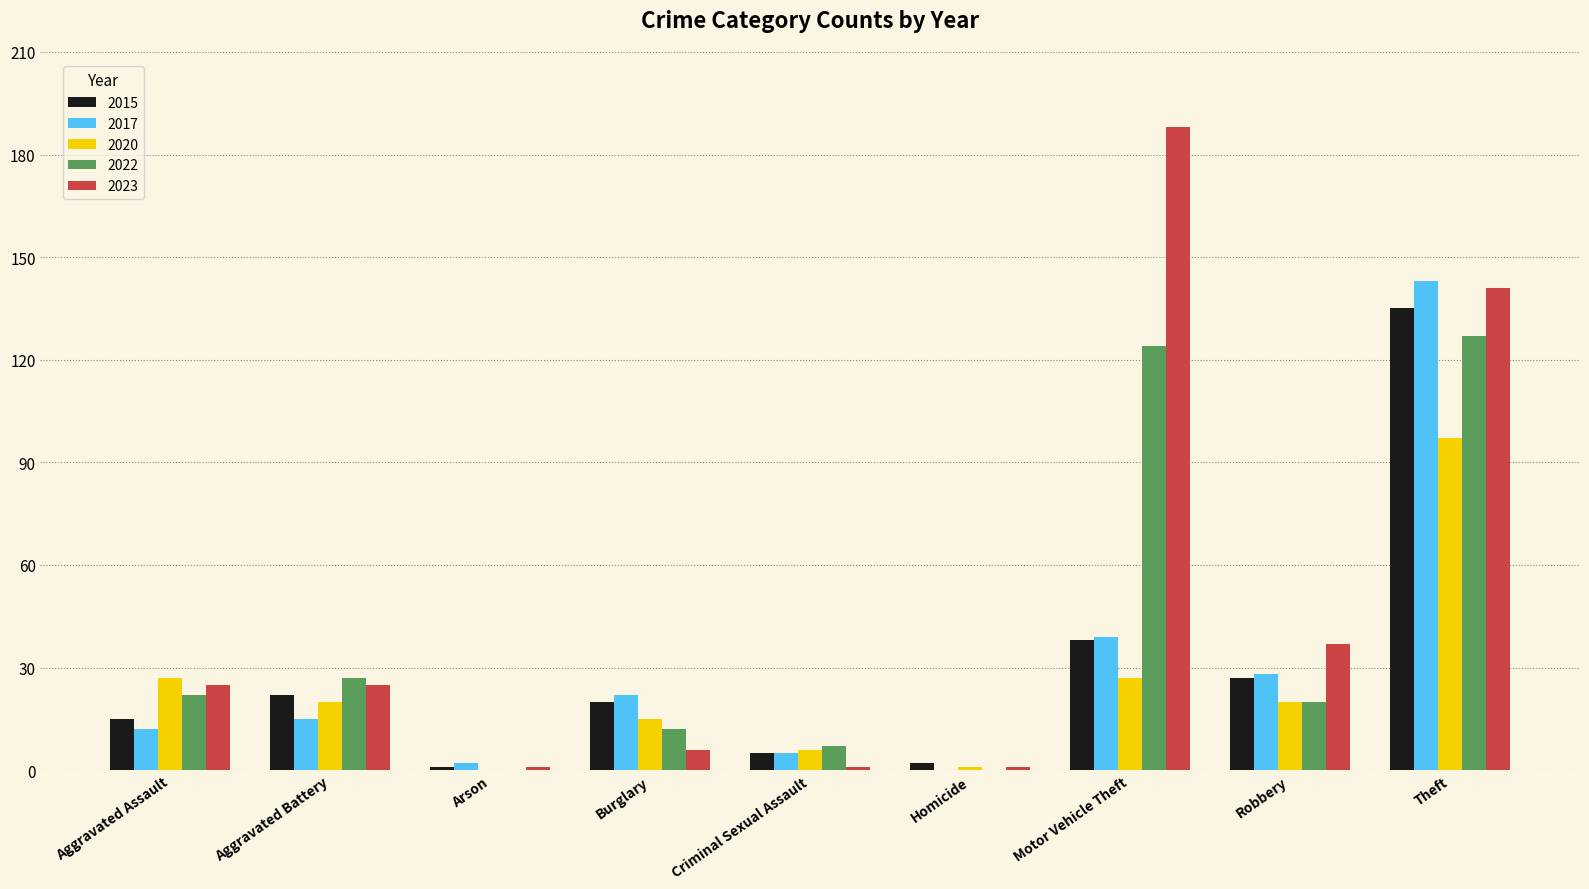

Between Aggravated Battery and Theft, which series saw the biggest shift?

2017